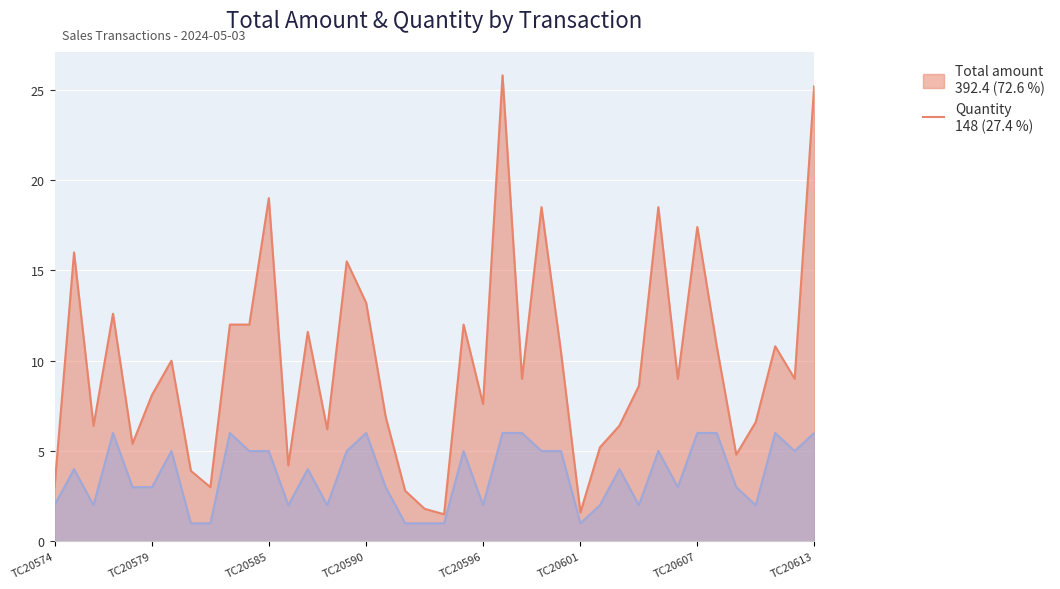

What is the sum of the Quantity values at TC20604 and TC20611?

8.0